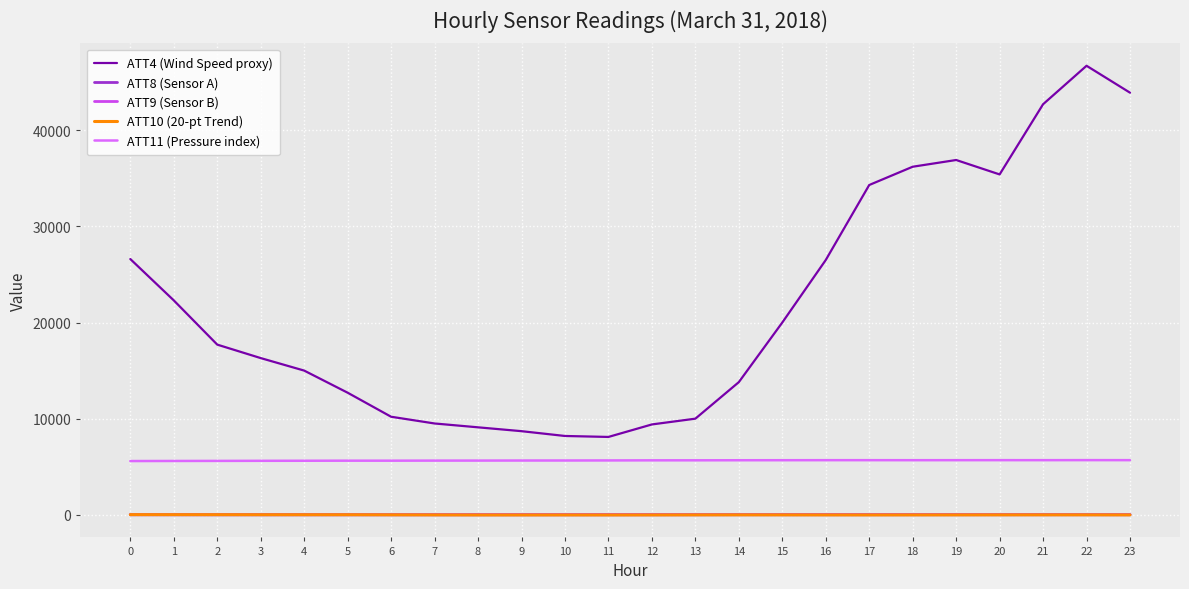

True or false: ATT9 (Sensor B) and ATT8 (Sensor A) cross at least once.

False